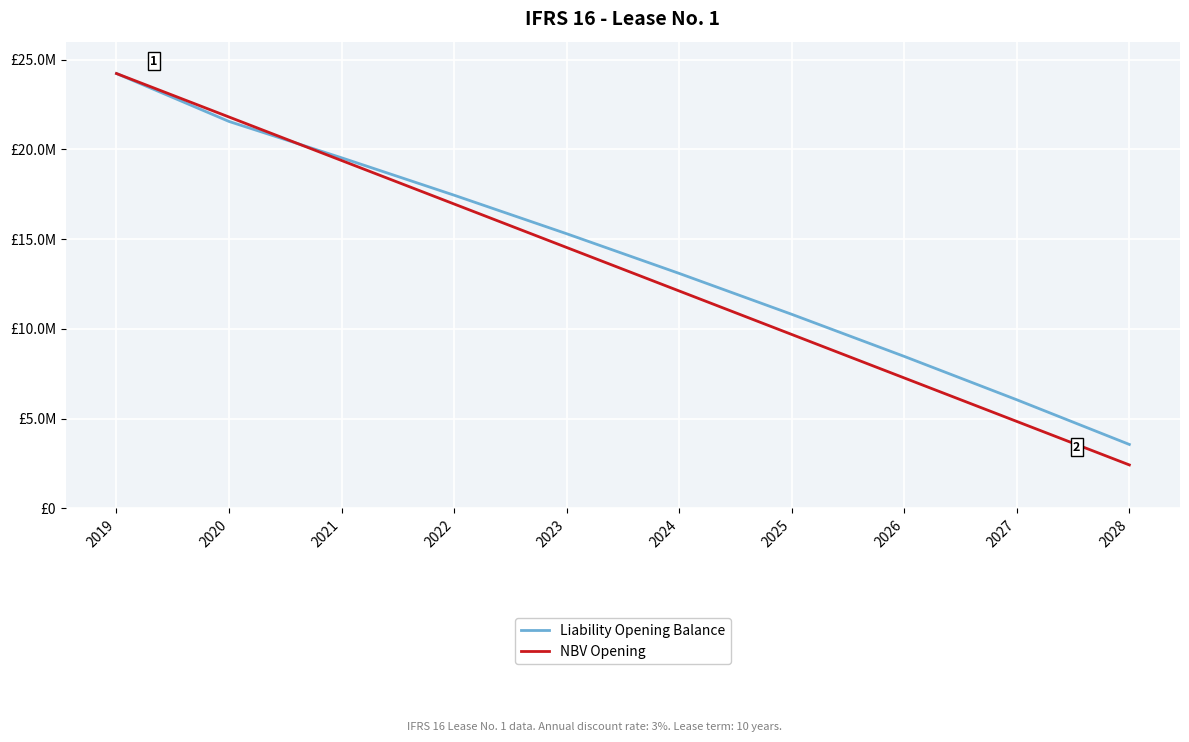

Is it true that NBV Opening equals 21911352.1 at 2023?

False